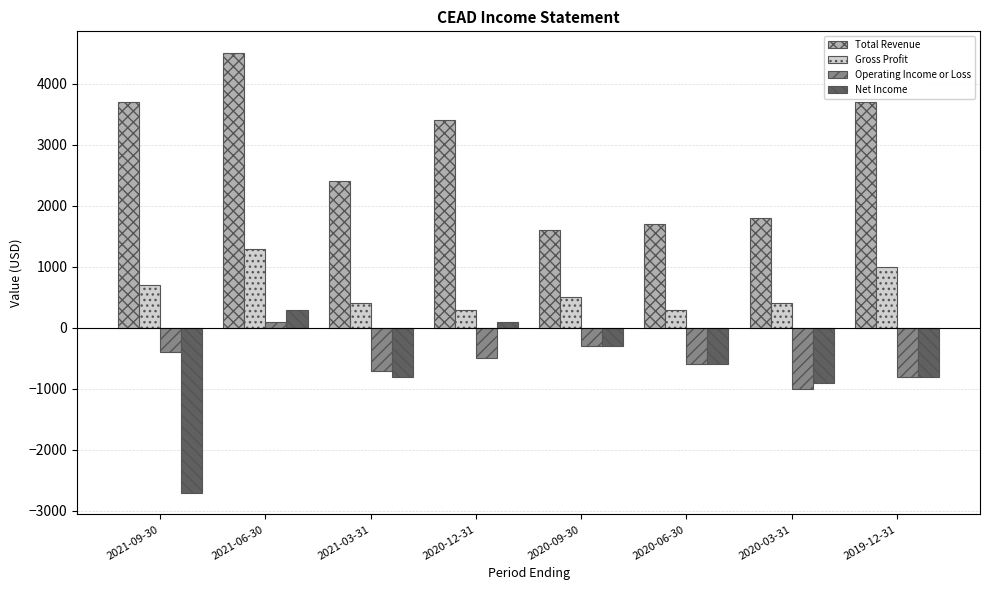

What is the sum of all Operating Income or Loss values?

-4200